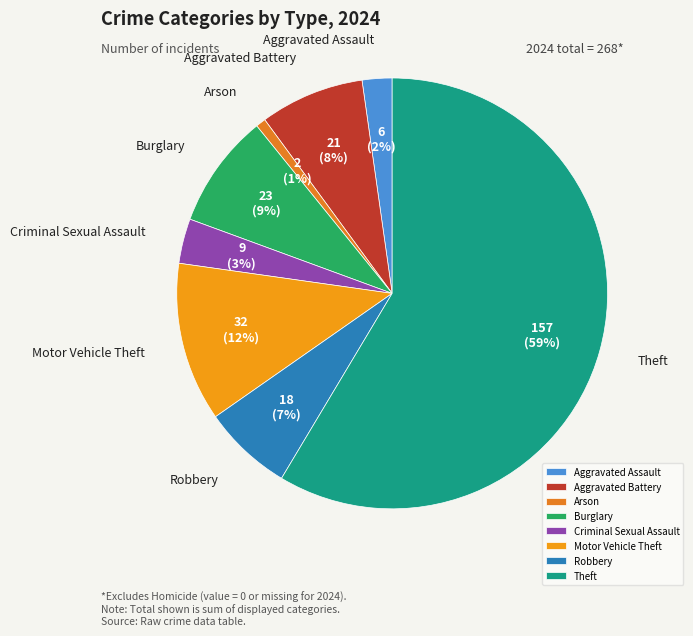

To the nearest percent, what is the average slice percentage?

12%